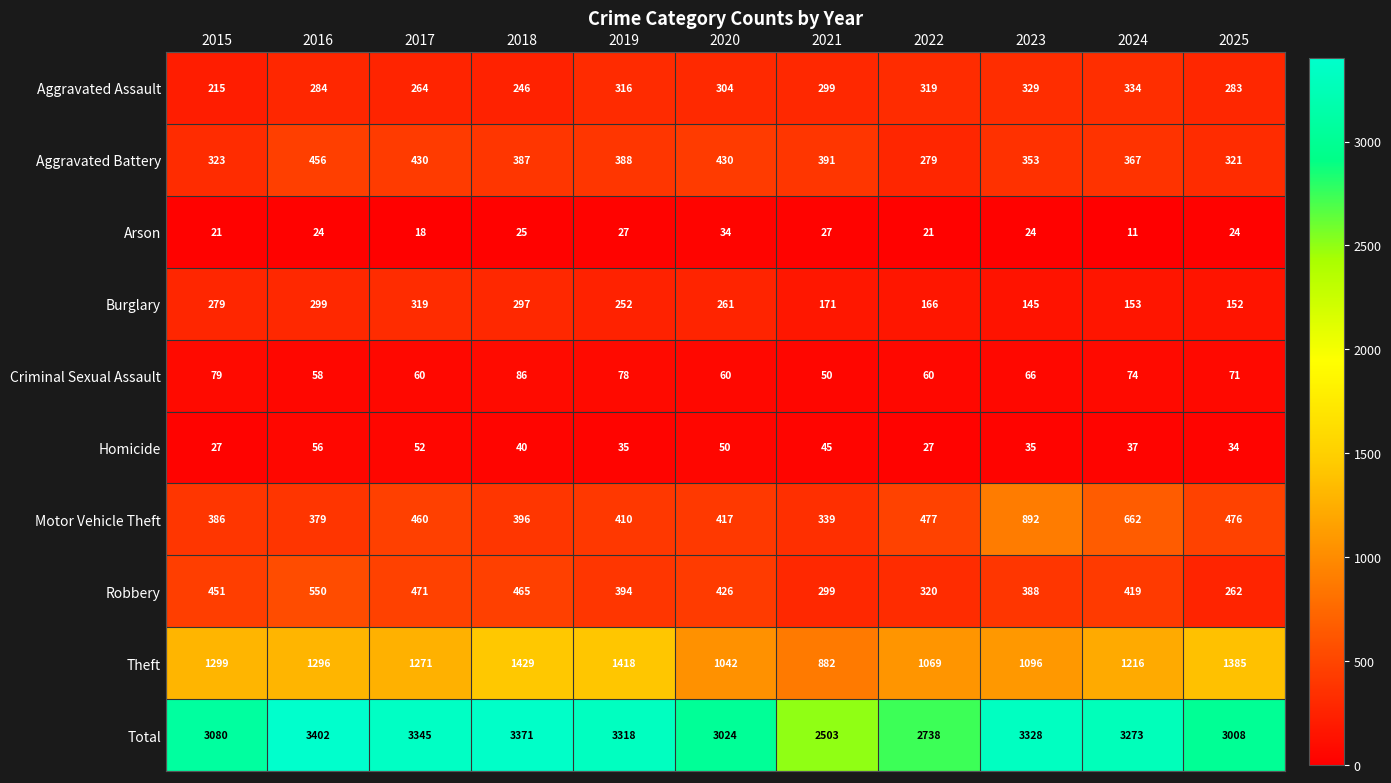

What is the difference between the second highest and minimum values?

868